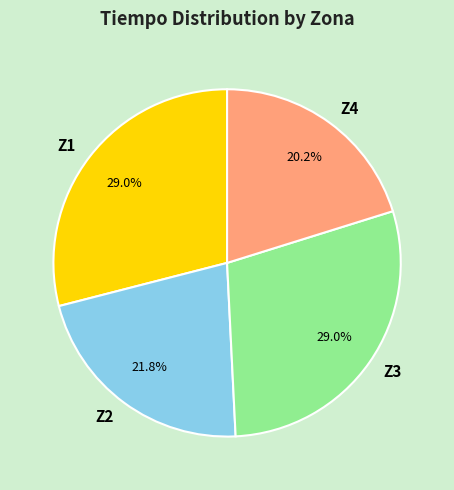

Combined, what portion of the pie is Z1 and Z2?

50.8%